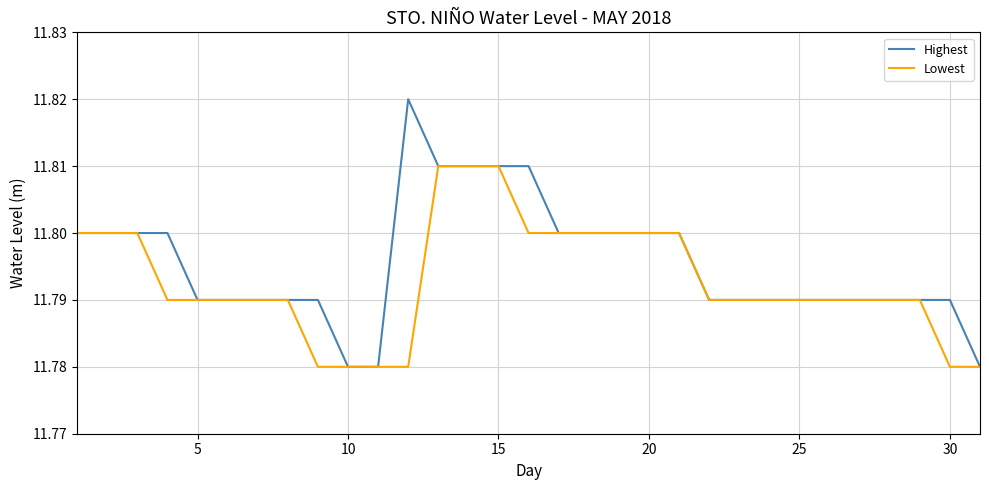

Which series has the largest total across all categories?

Highest